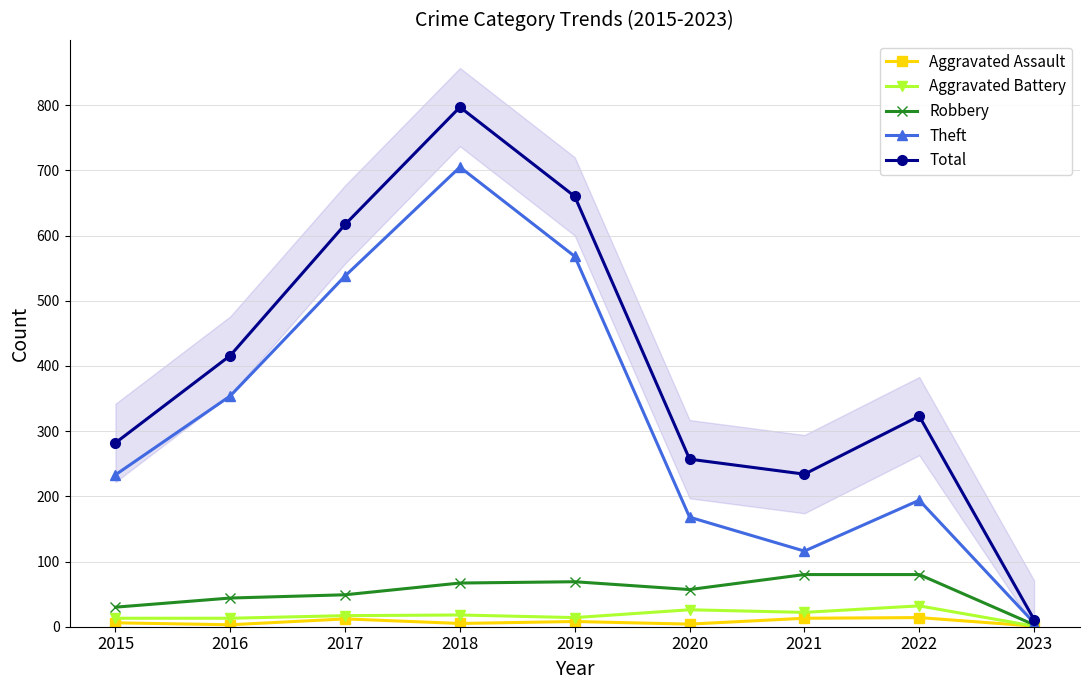

How many lines are shown in the chart?

5